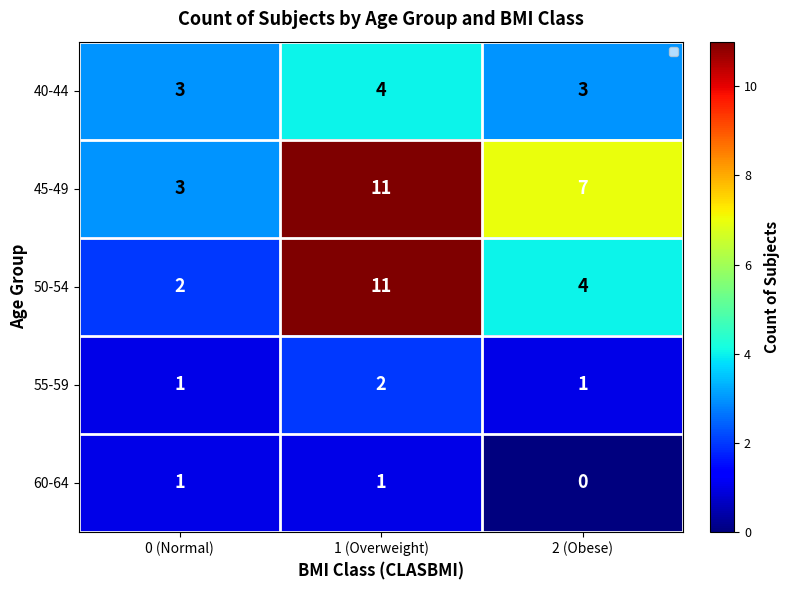

What is the difference between the maximum and minimum values in the 60-64 series?

1